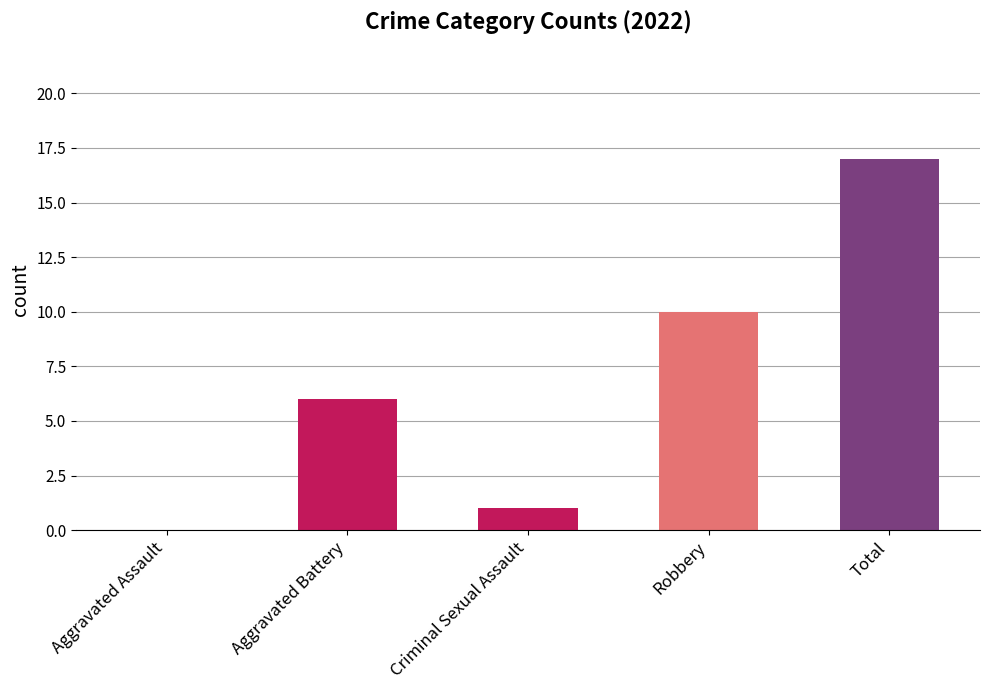

How many 2022 values are between 6 and 17?

3